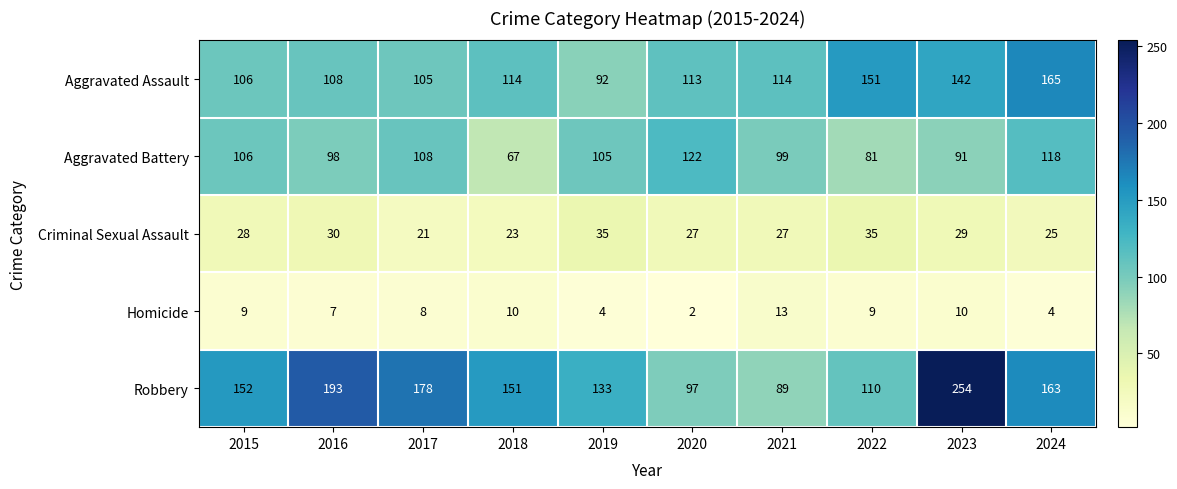

What is the difference between the Aggravated Battery values at 2023 and 2018?

24